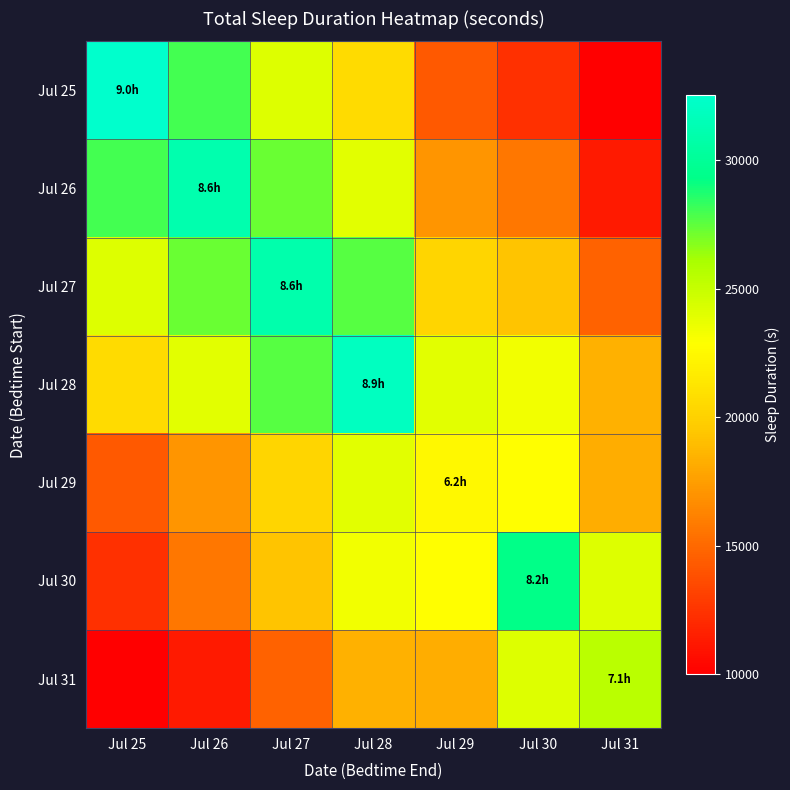

List the series in order of their peak value, lowest first.

Jul 29, Jul 31, Jul 30, Jul 27, Jul 26, Jul 28, Jul 25